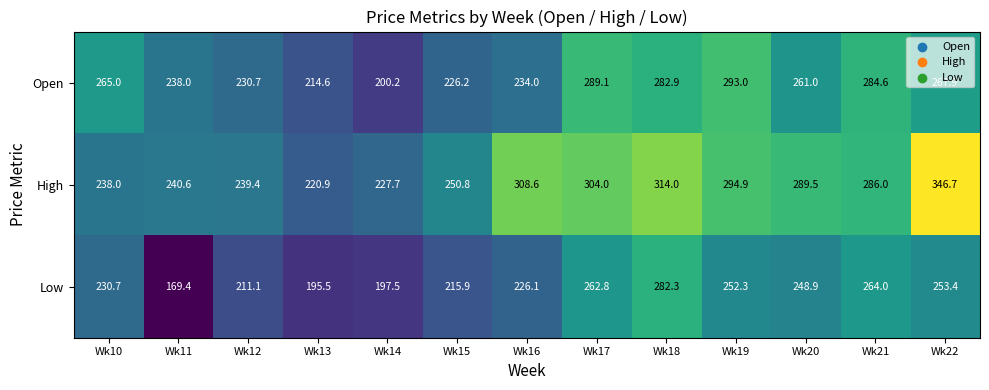

Count the number of data series in this chart.

3